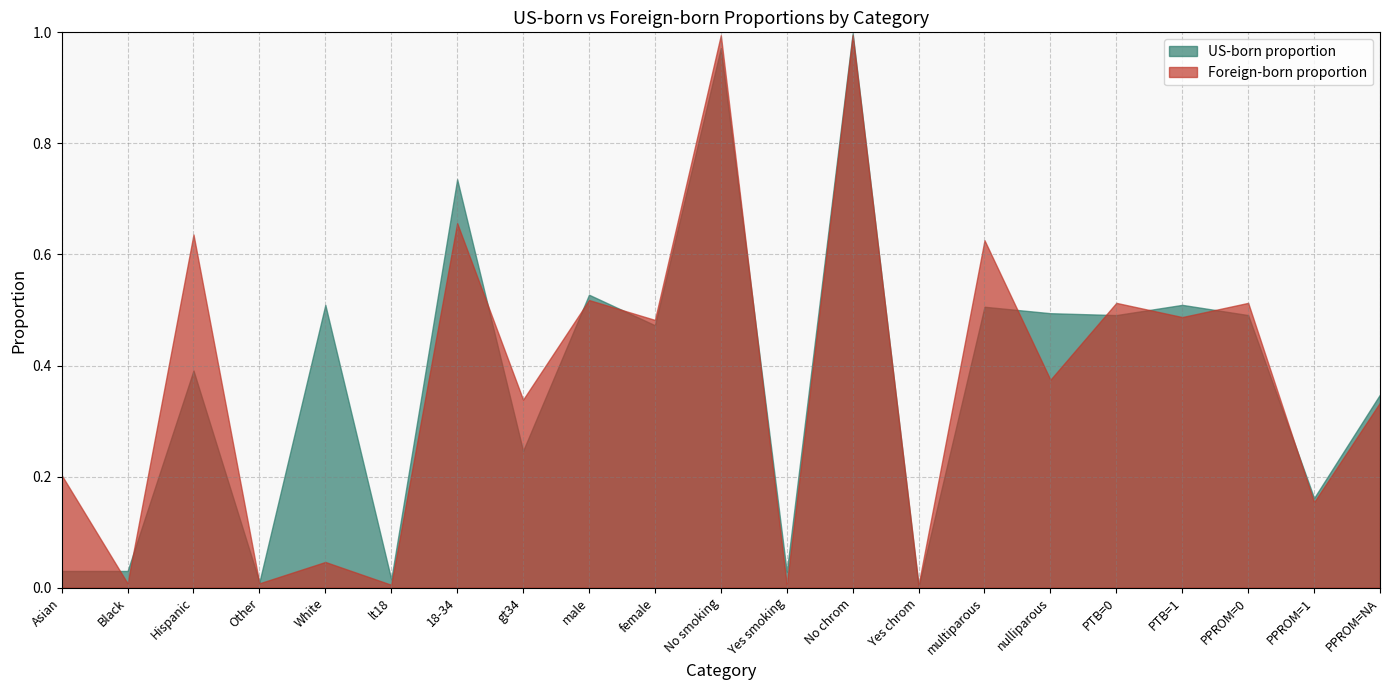

What is the maximum value for US-born proportion?

1.0